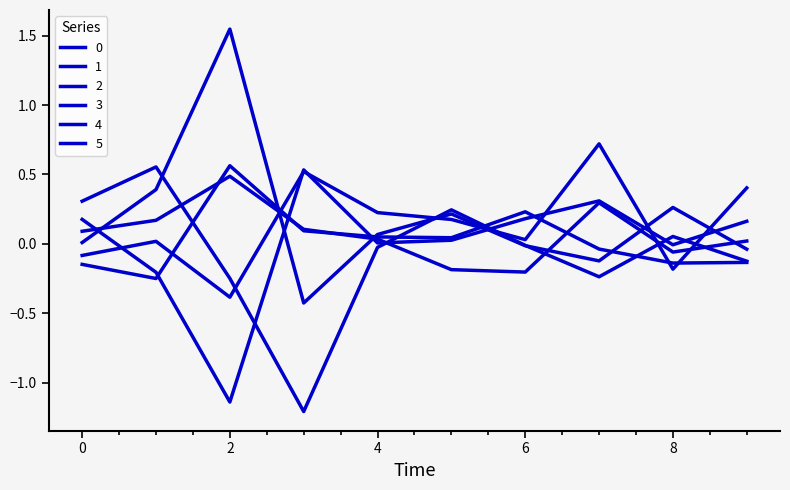

What is the value of the 3 point at the 2nd from the left?

0.2